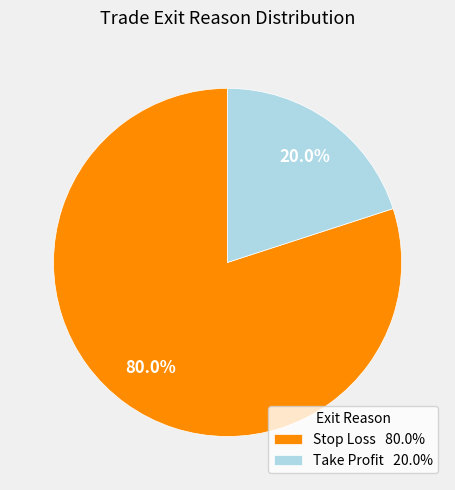

Combined, do Take Profit and Stop Loss account for over 50%?

Yes